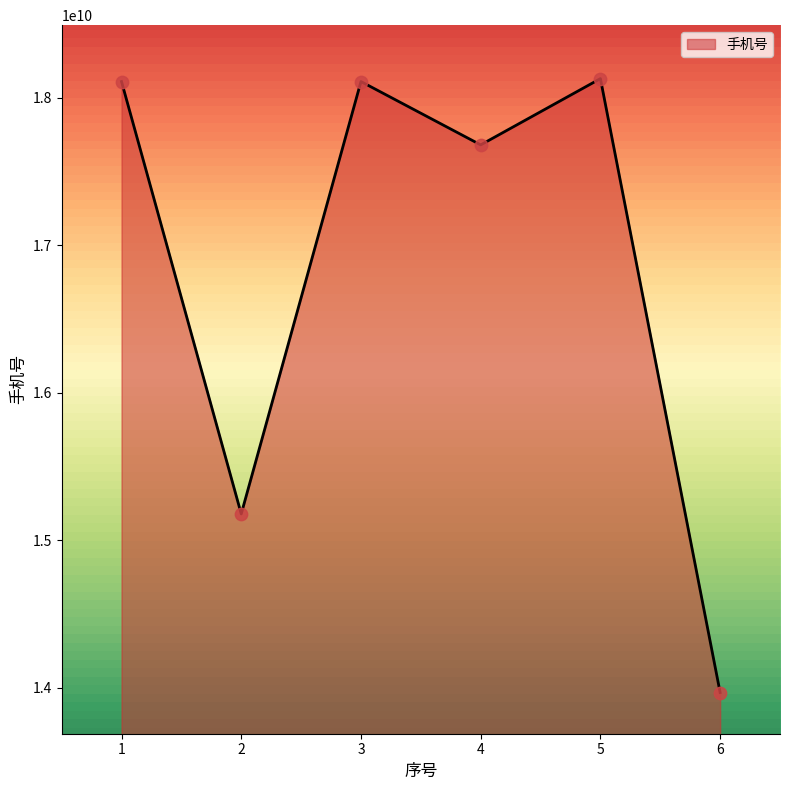

What is the change in value from 1 to 5?

+19766838